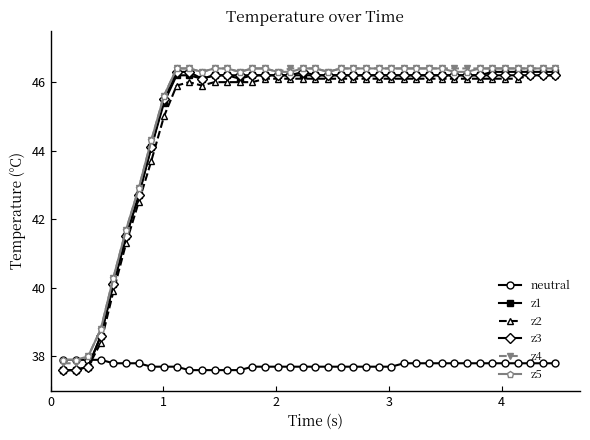

What is the lowest value of the z5 series?

37.9